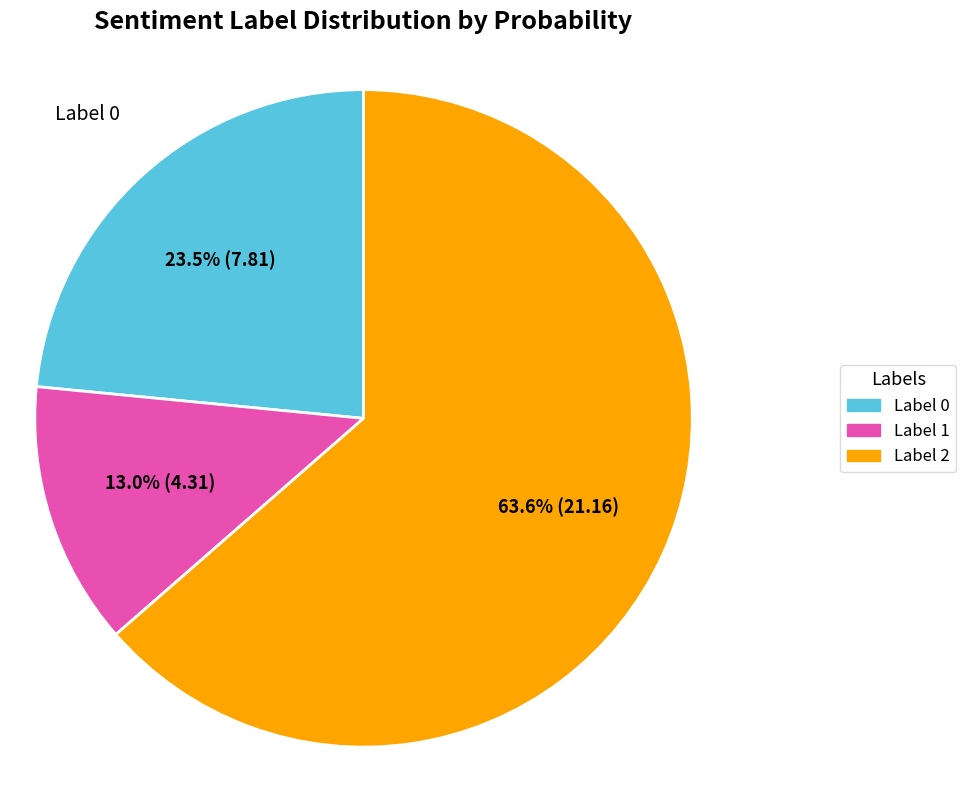

What is the ratio of the value at Label 2 to the value at Label 1?

4.9